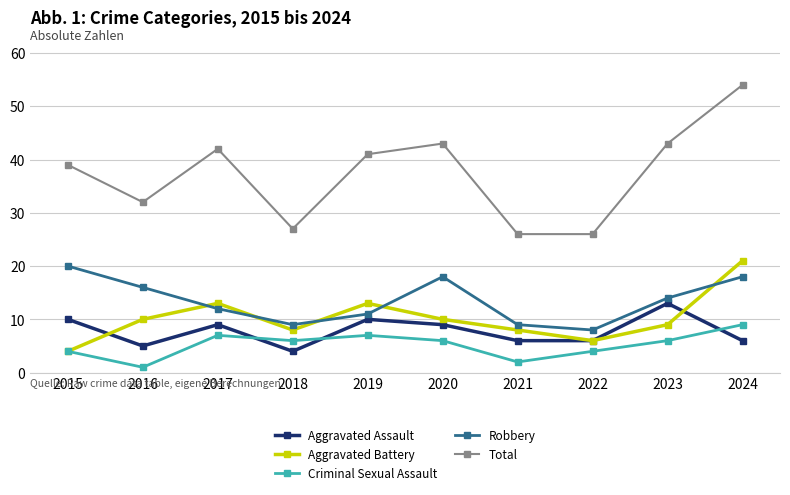

In Criminal Sexual Assault, how many points are lower than both neighbors (excluding endpoints)?

3